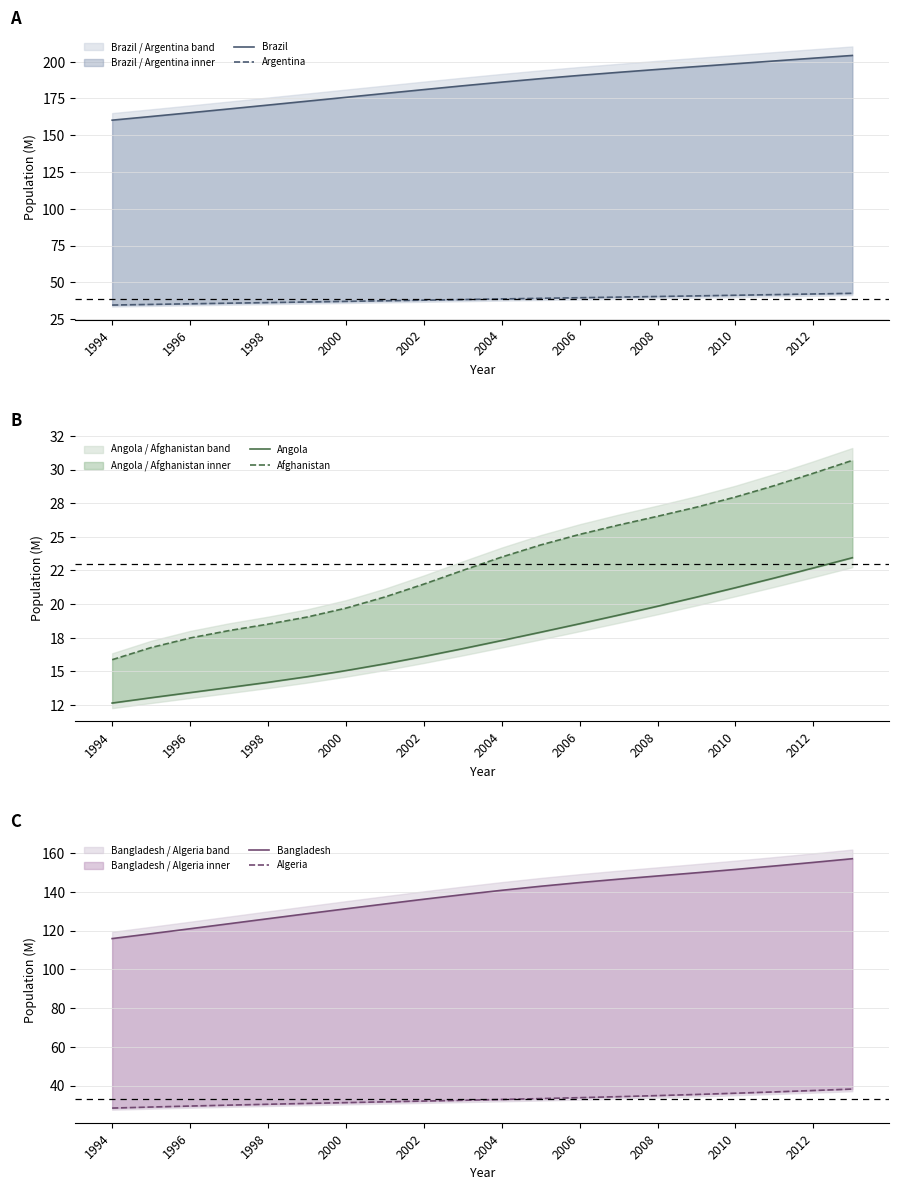

Which series has the largest total across all categories?

Brazil